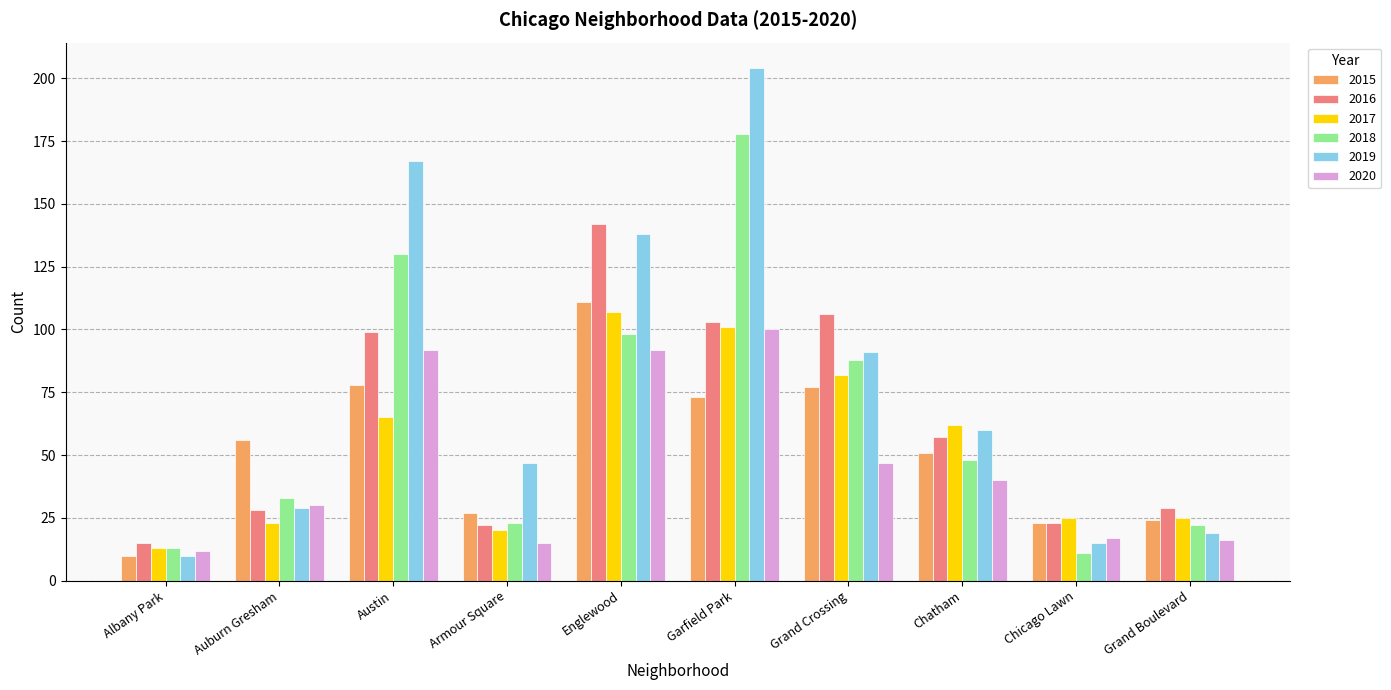

What is the maximum value shown in the chart?

204